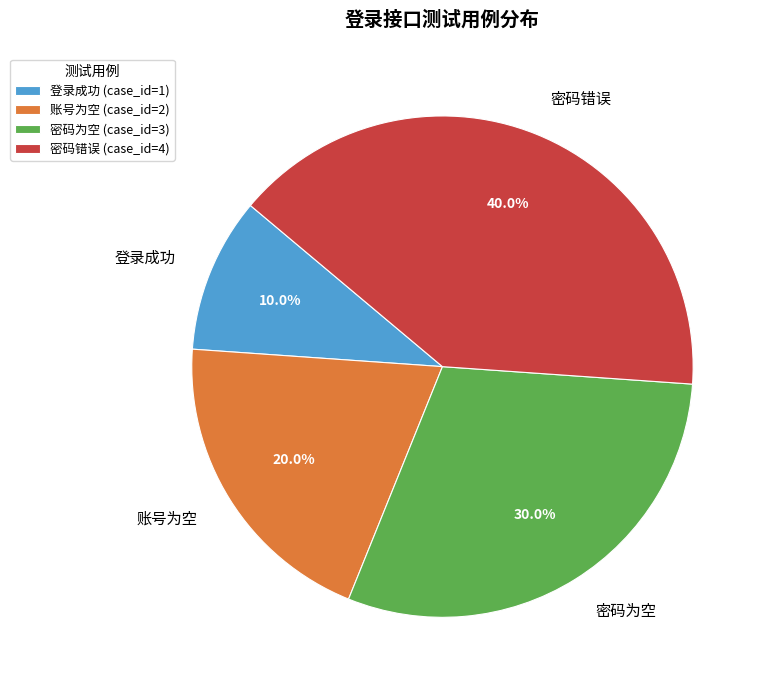

The 账号为空 slice represents 20% of the pie. True or false?

True